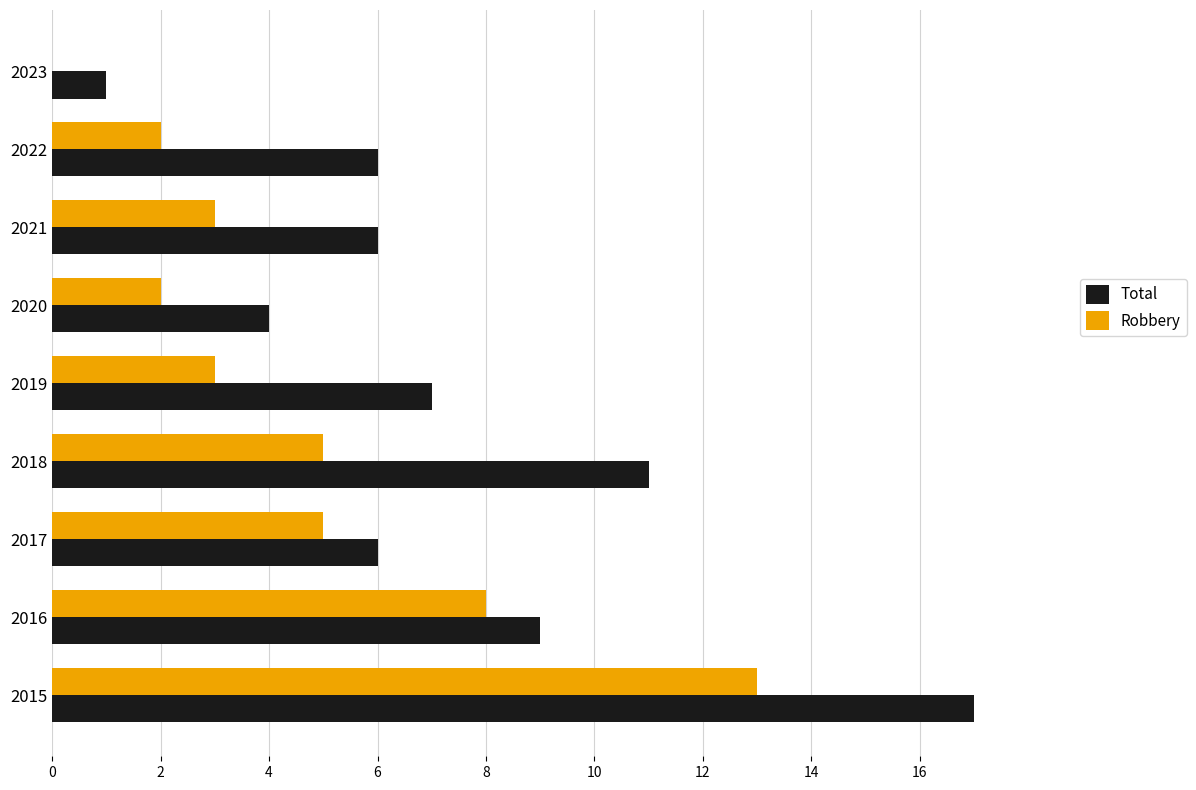

Is it true that Robbery equals 4 at 2022?

False